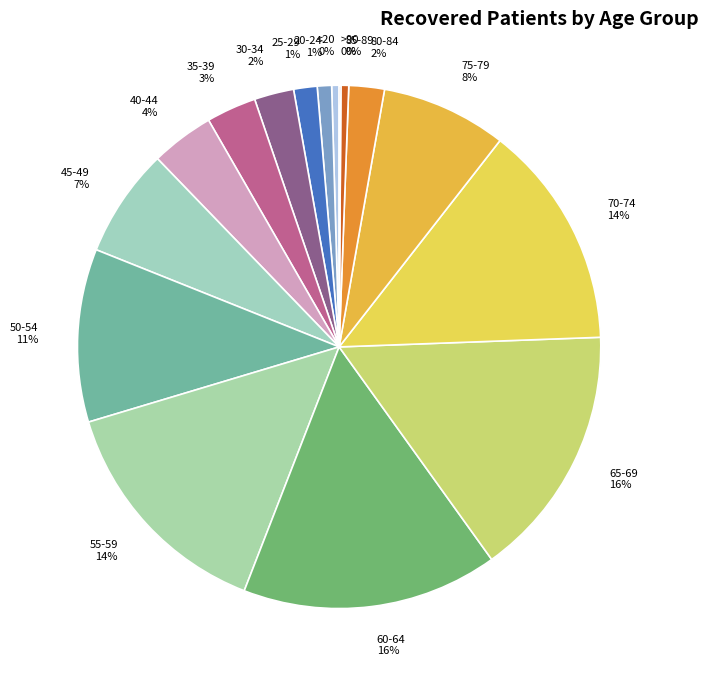

Is the sum of 45-49 and 65-69 greater than half?

No